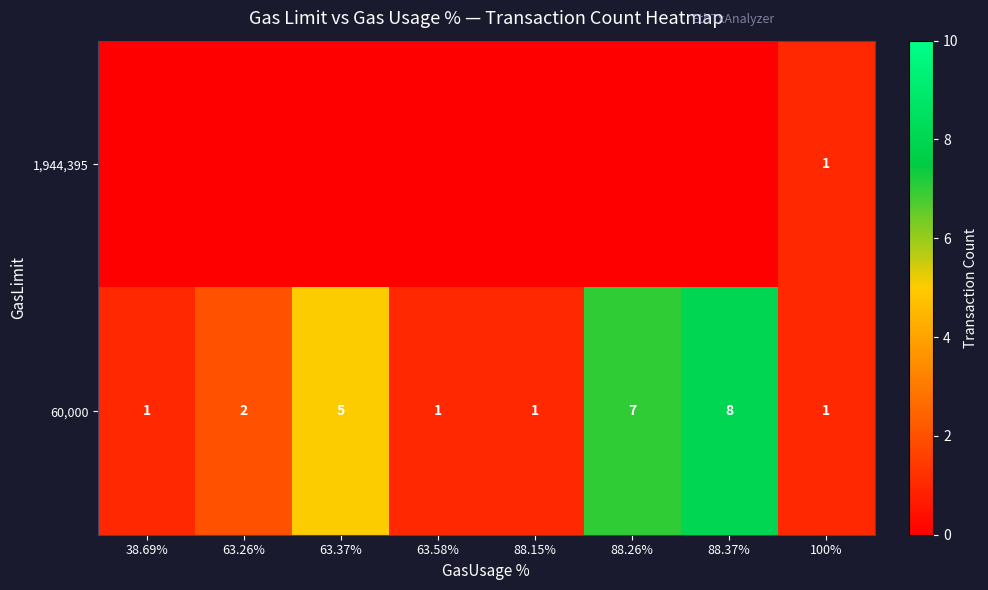

What is the spread (max minus min) of values at 63.26%?

2